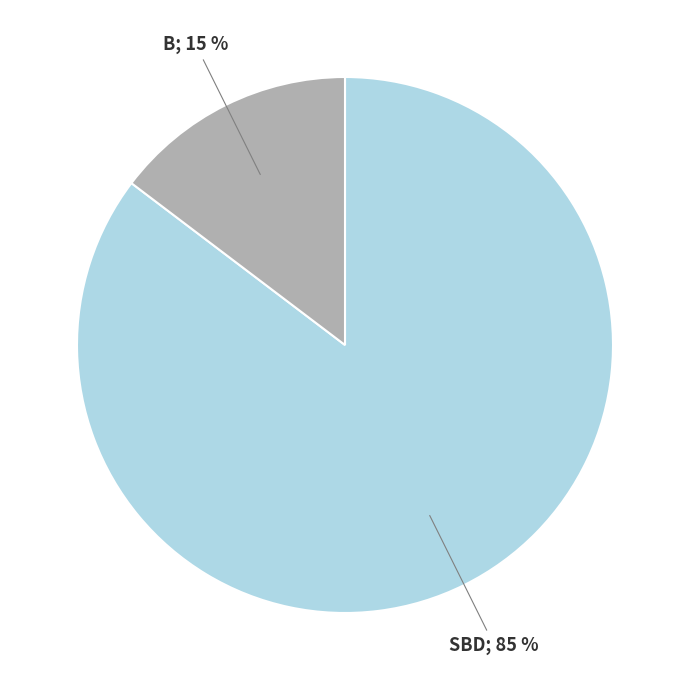

Does any single category account for the majority?

Yes